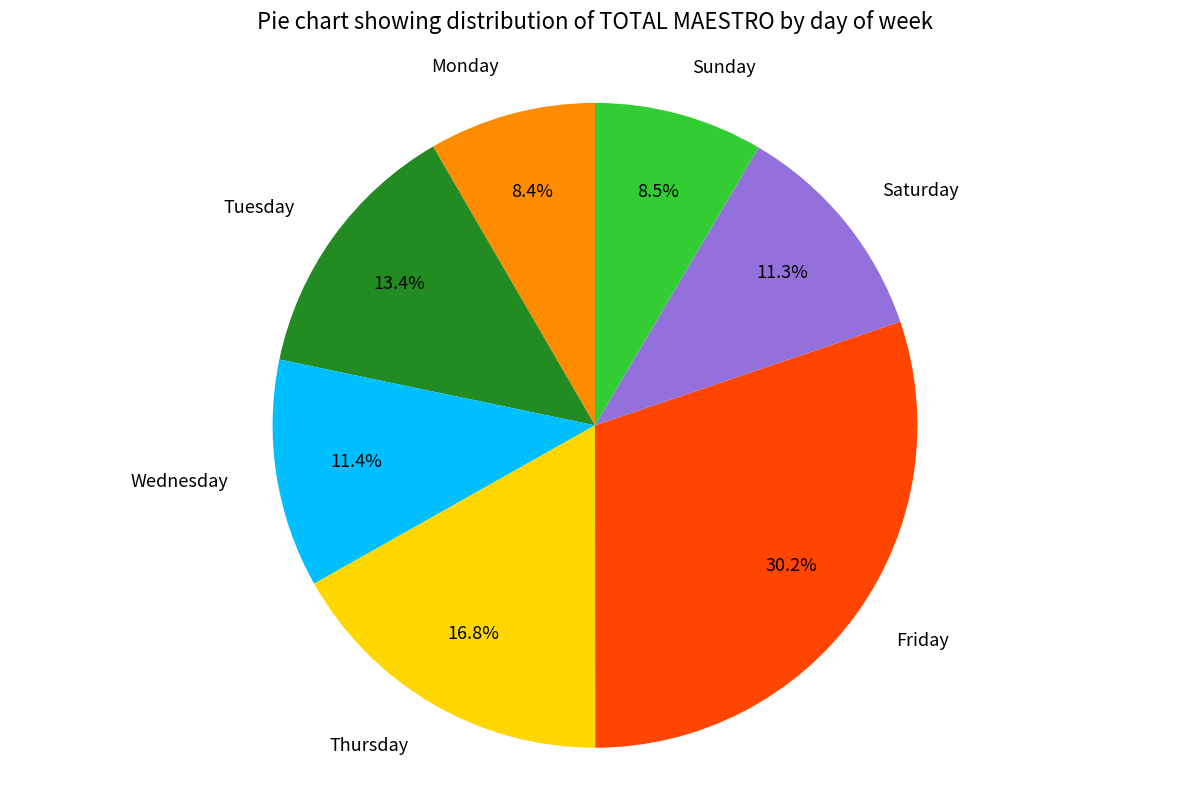

Is it true that Saturday is 20% of the pie?

False